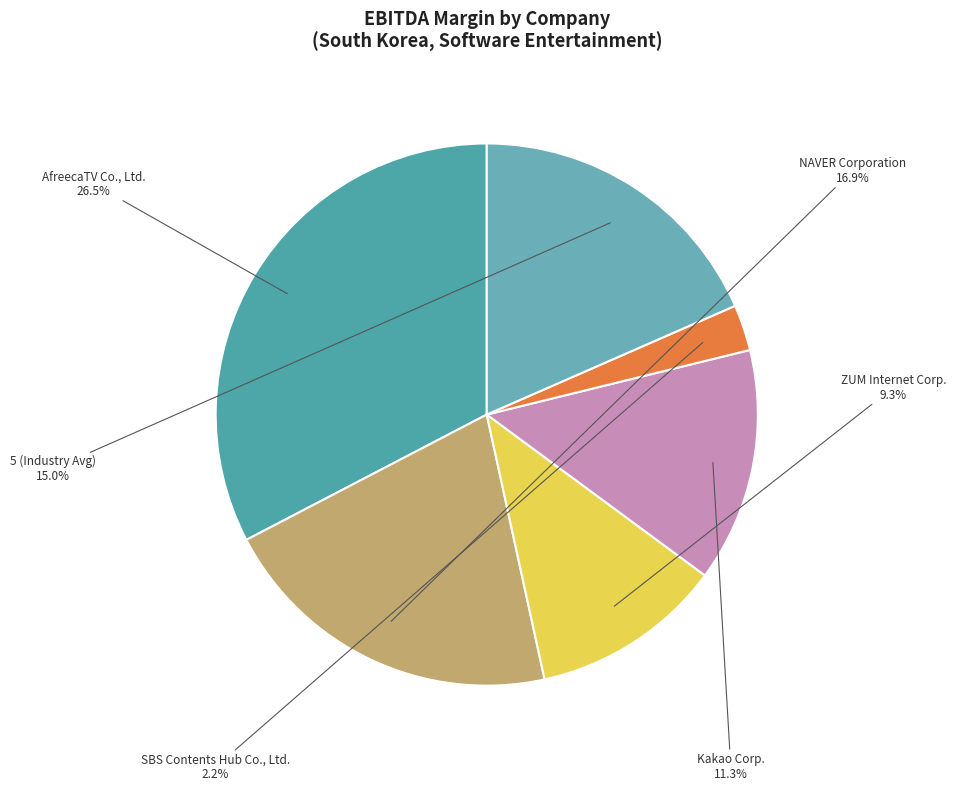

To the nearest percent, what is the difference between the largest and smallest slice percentages?

30%